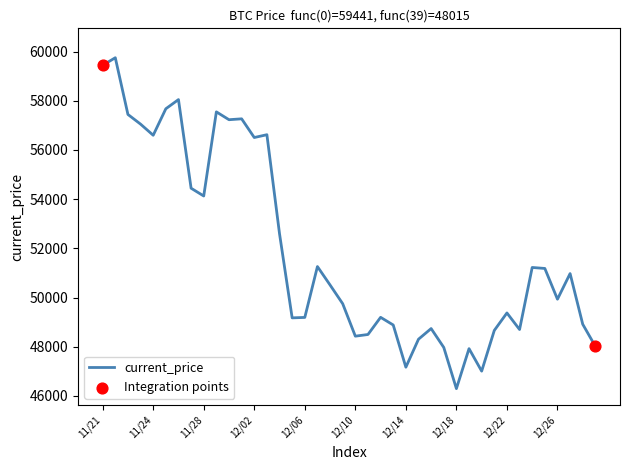

What is the maximum value shown in the chart?

59749